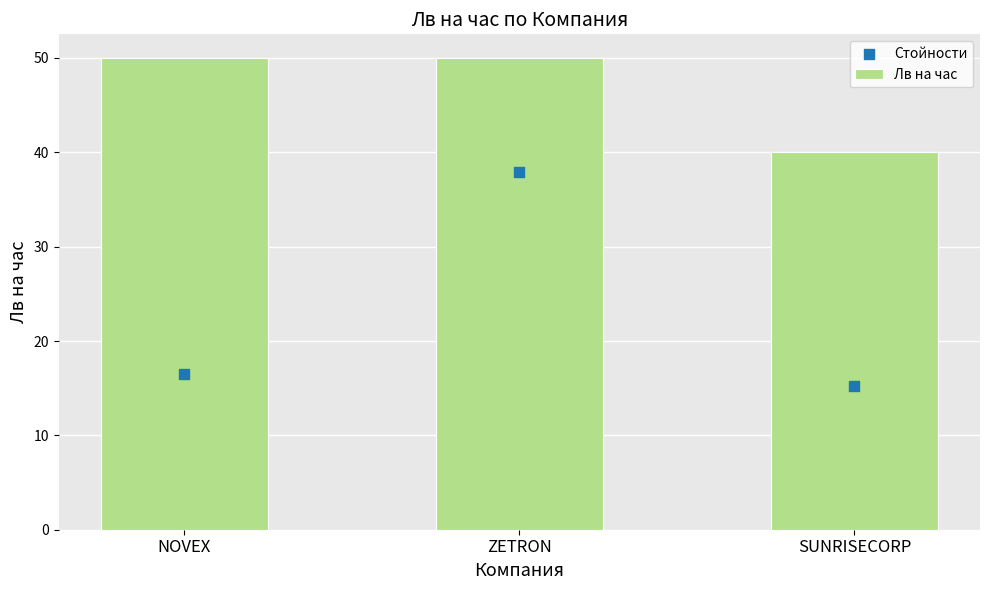

At which category is the sum across all series the highest?

ZETRON